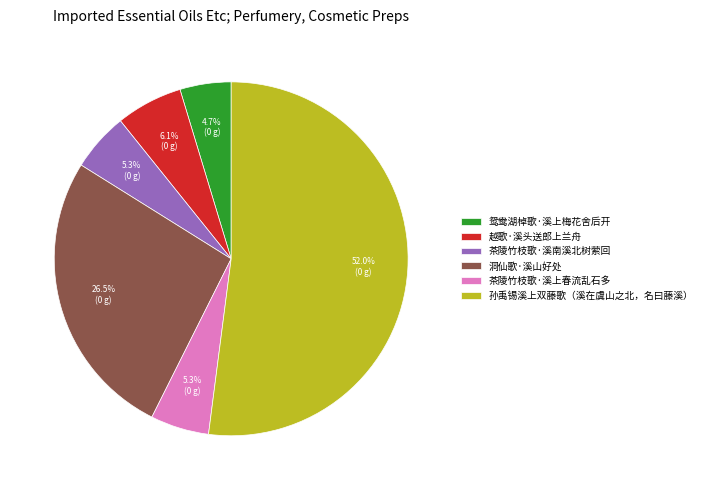

To the nearest percent, what is the combined percentage of 洞仙歌·溪山好处 and 茶陵竹枝歌·溪上春流乱石多?

32%